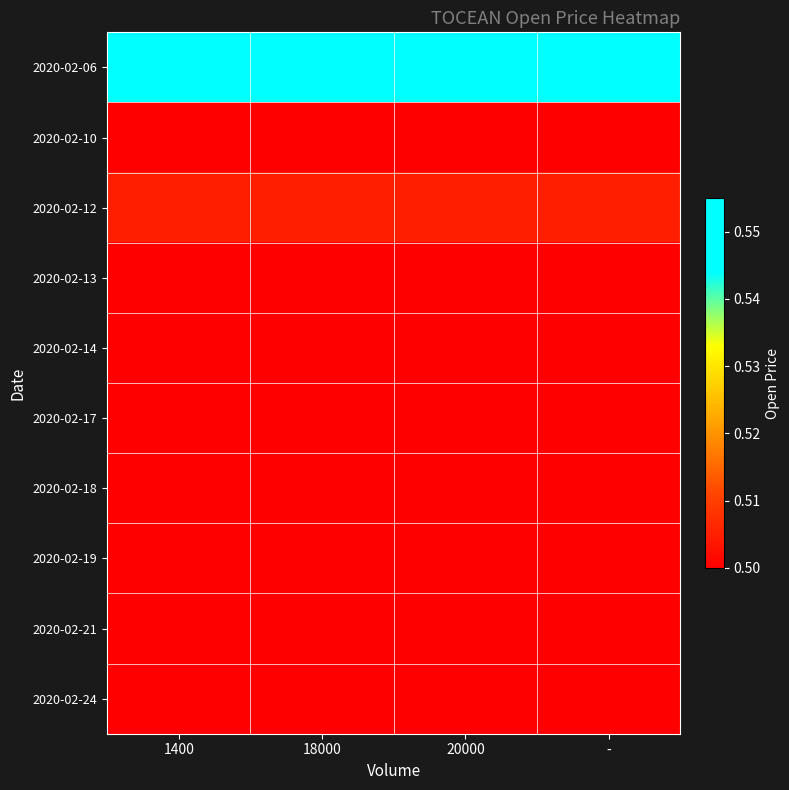

Reading left to right, what are all the values shown in this chart?

2020-02-06: 1400=0.6	18000=0.6	20000=0.6	-=0.6
2020-02-10: 1400=0.5	18000=0.5	20000=0.5	-=0.5
2020-02-12: 1400=0.5	18000=0.5	20000=0.5	-=0.5
2020-02-13: 1400=0.5	18000=0.5	20000=0.5	-=0.5
2020-02-14: 1400=0.5	18000=0.5	20000=0.5	-=0.5
2020-02-17: 1400=0.5	18000=0.5	20000=0.5	-=0.5
2020-02-18: 1400=0.5	18000=0.5	20000=0.5	-=0.5
2020-02-19: 1400=0.5	18000=0.5	20000=0.5	-=0.5
2020-02-21: 1400=0.5	18000=0.5	20000=0.5	-=0.5
2020-02-24: 1400=0.5	18000=0.5	20000=0.5	-=0.5